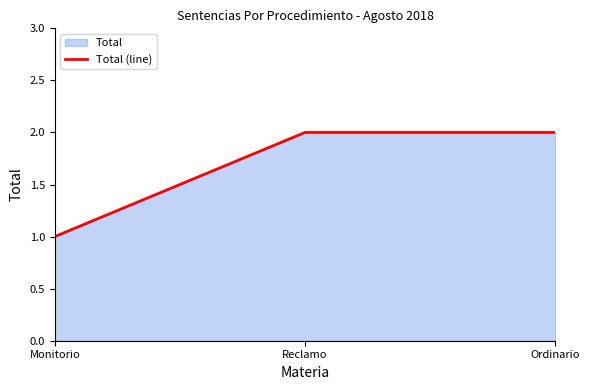

What is the sum of all values?

5